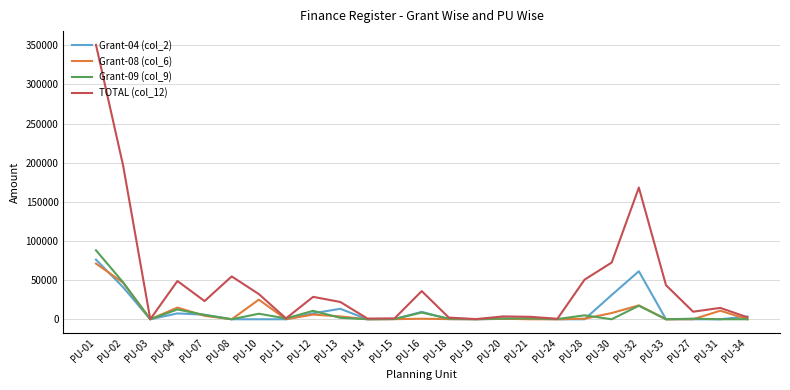

Which series has the largest total across all categories?

TOTAL (col_12)